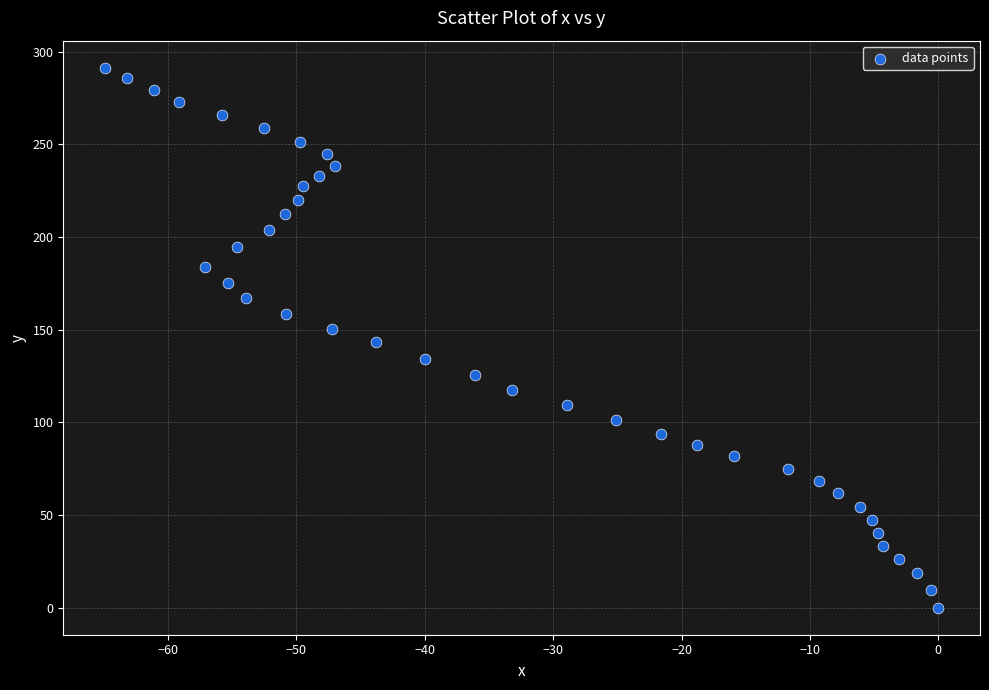

What is the range of Y values (max minus min)?

291.3